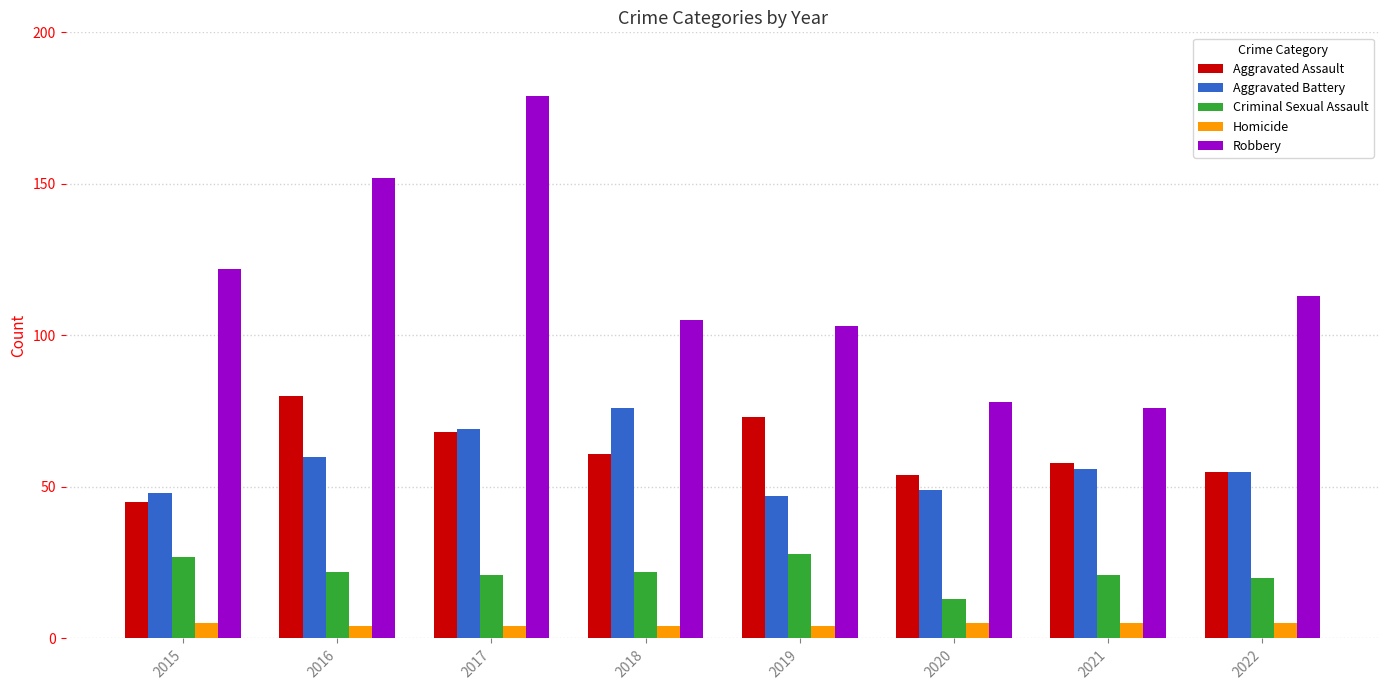

What is the spread (max minus min) of values at 2020?

73